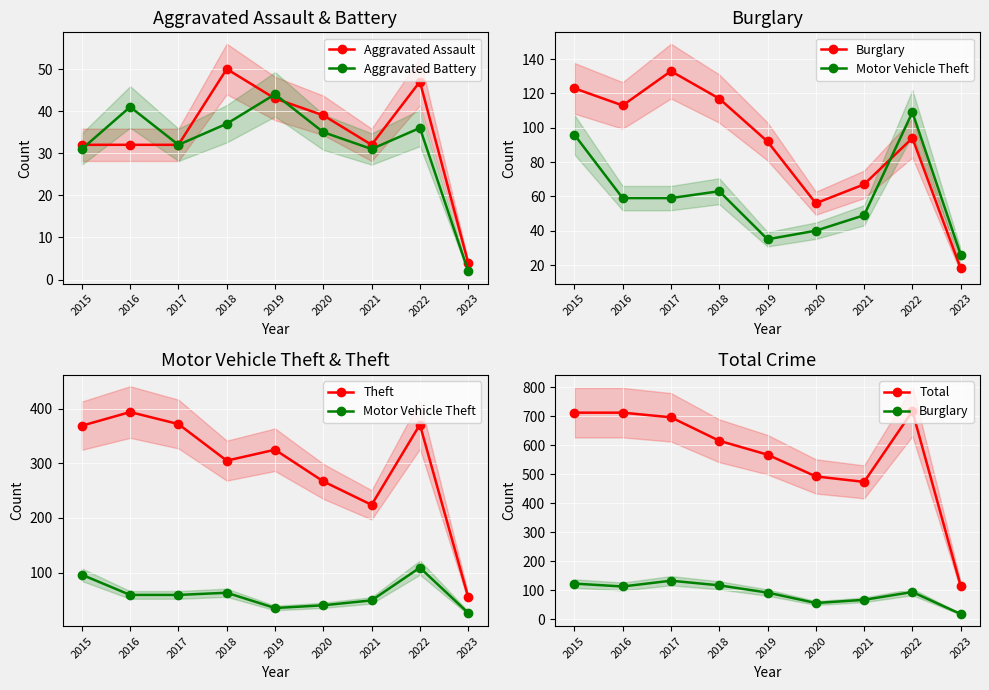

What is the spread (max minus min) of values at 2022?

682